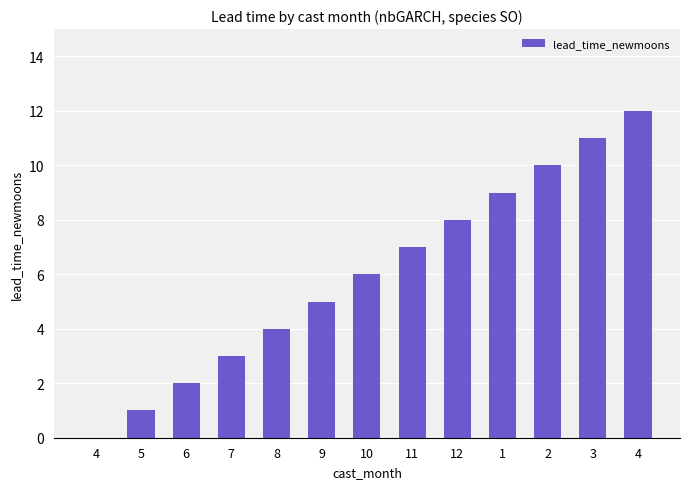

Rank the categories by value from highest to lowest.

4, 3, 2, 1, 12, 11, 10, 9, 8, 7, 6, 5, 4